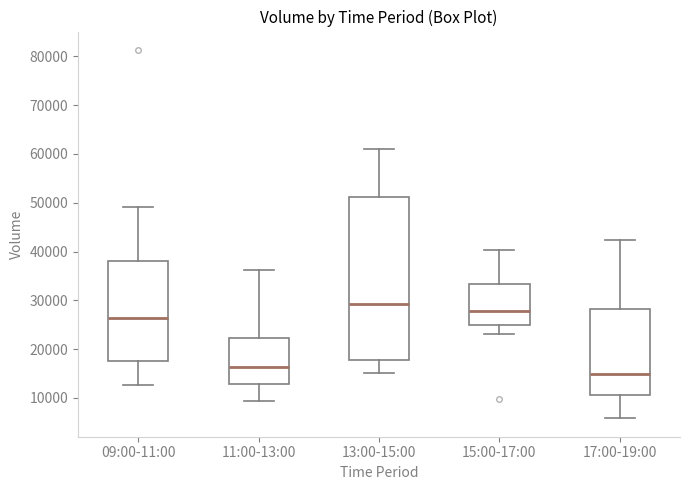

Reading left to right, read every box against the y-axis: the position of its median line, the range the box covers, and the ends of its whiskers. The values are not printed on the chart, so give them approximately, as read against the axis.

09:00-11:00: median 26000, box 17000 to 38000, whiskers 13000 to 49000
11:00-13:00: median 16000, box 13000 to 22000, whiskers 9000 to 36000
13:00-15:00: median 29000, box 18000 to 51000, whiskers 15000 to 61000
15:00-17:00: median 28000, box 25000 to 33000, whiskers 23000 to 40000
17:00-19:00: median 15000, box 11000 to 28000, whiskers 6000 to 42000